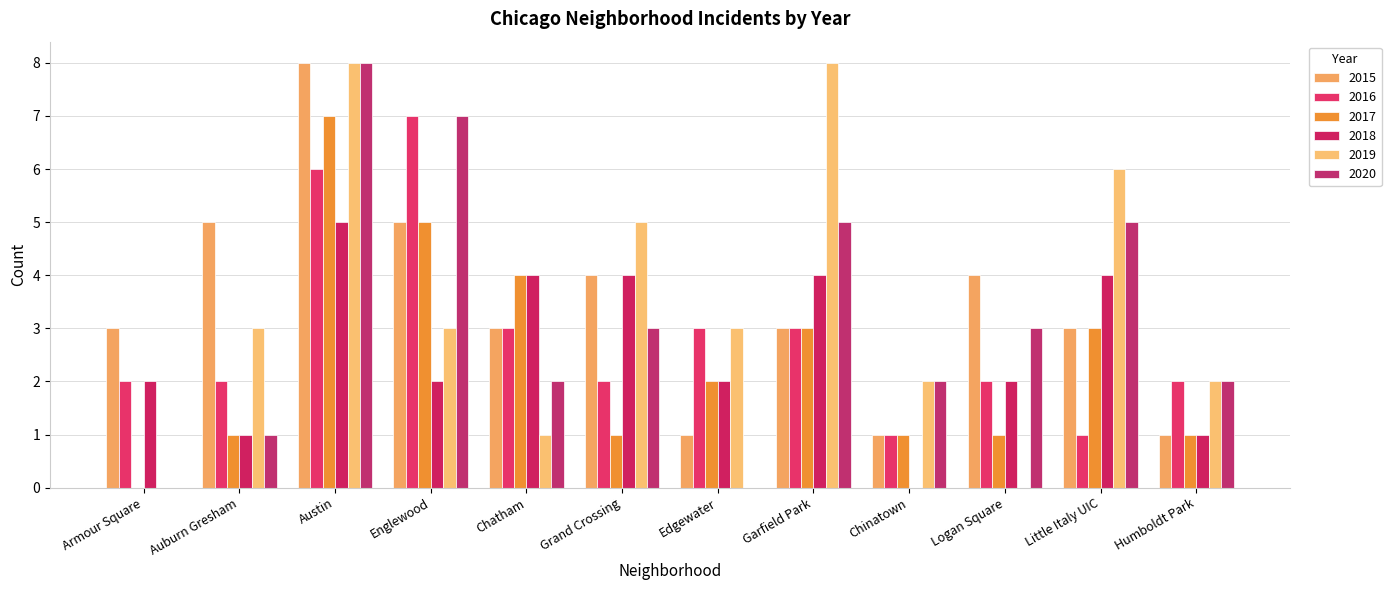

How many 2016 values are between 2 and 3?

8